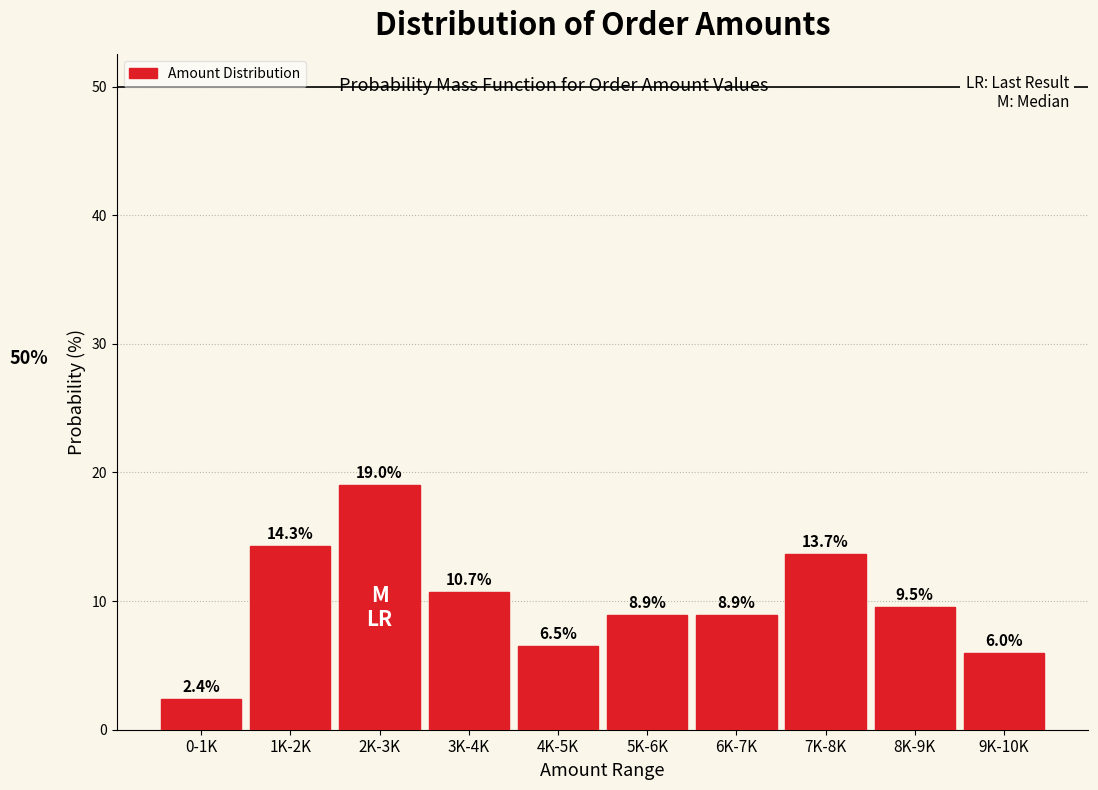

Reading left to right, list all the values displayed in this chart.

2.4	14.3	19.0	10.7	6.5	8.9	8.9	13.7	9.5	6.0